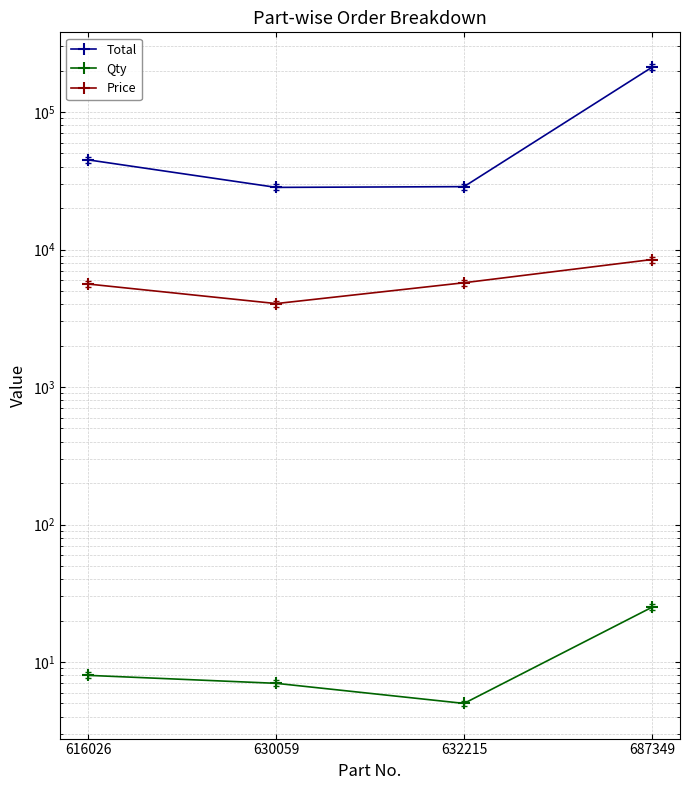

Reading right to left, what are all the values shown in this chart?

Total: 687349=211575	632215=28690	630059=28336	616026=44912
Qty: 687349=25	632215=5	630059=7	616026=8
Price: 687349=8463	632215=5738	630059=4048	616026=5614